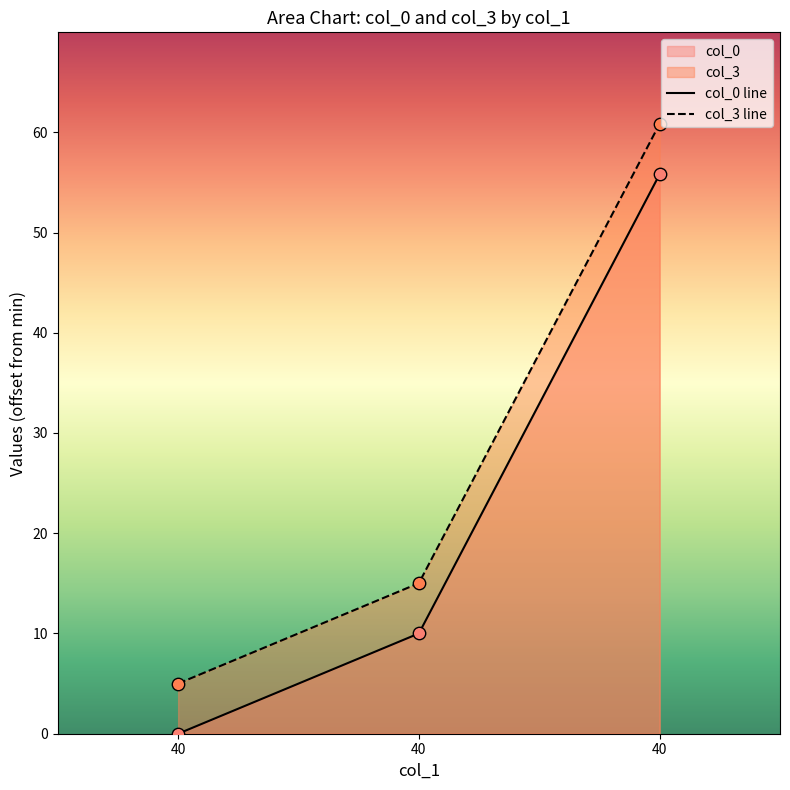

What is the total value across all series at 40?

5.0